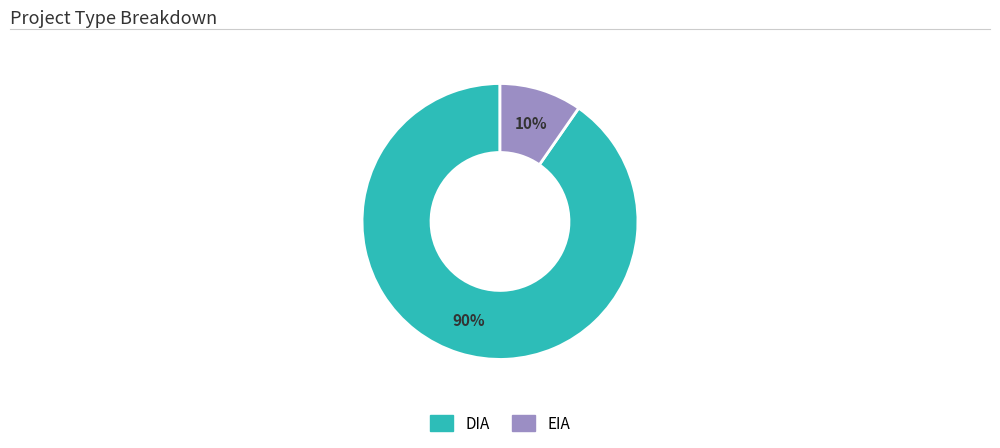

Which category accounts for the majority?

DIA